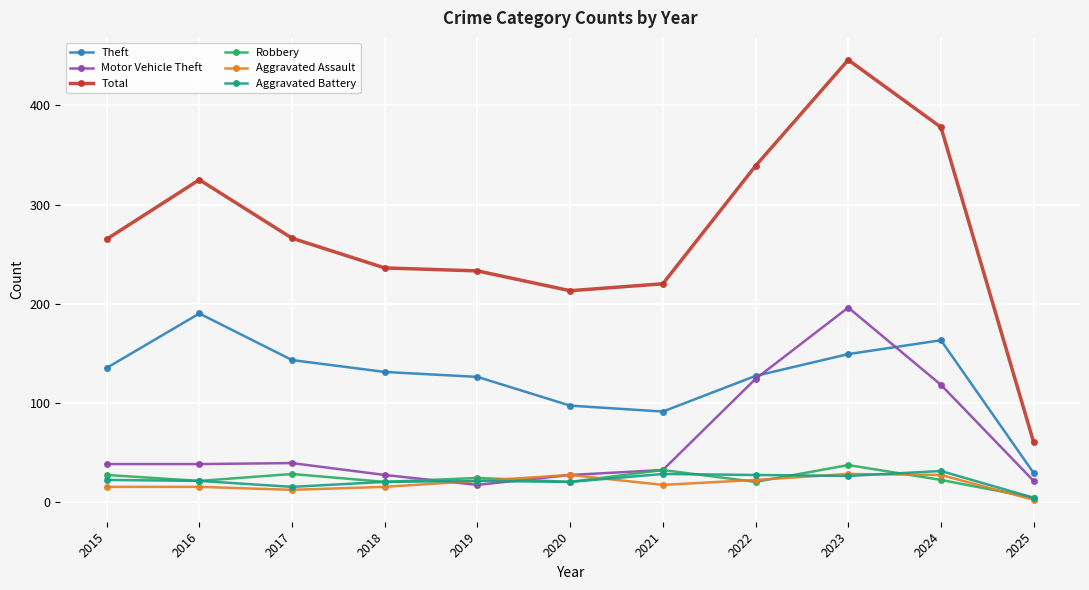

True or false: Theft and Robbery cross at least once.

False